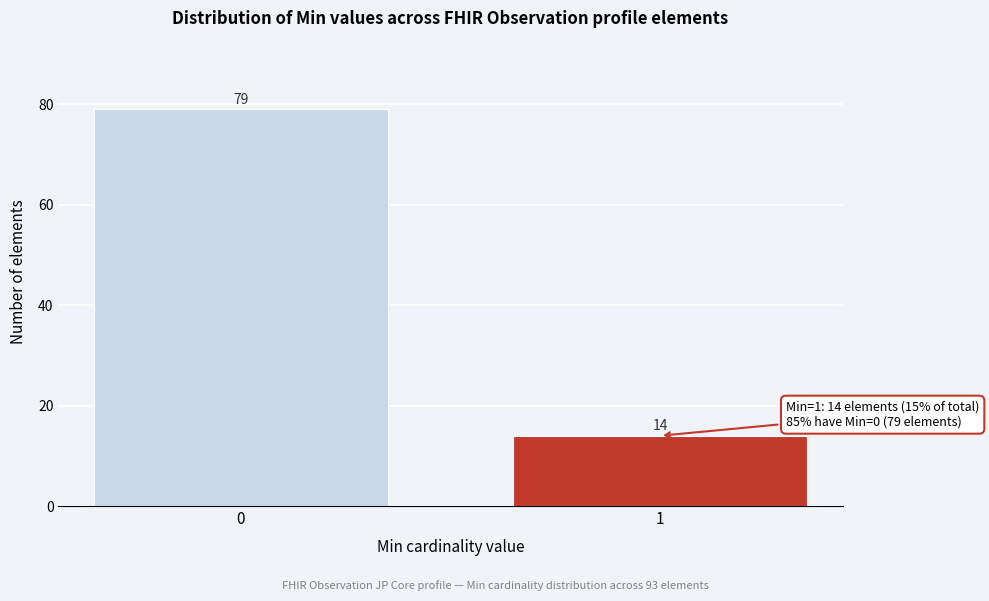

Reading left to right, what are all the values shown in this chart?

0=79	1=14